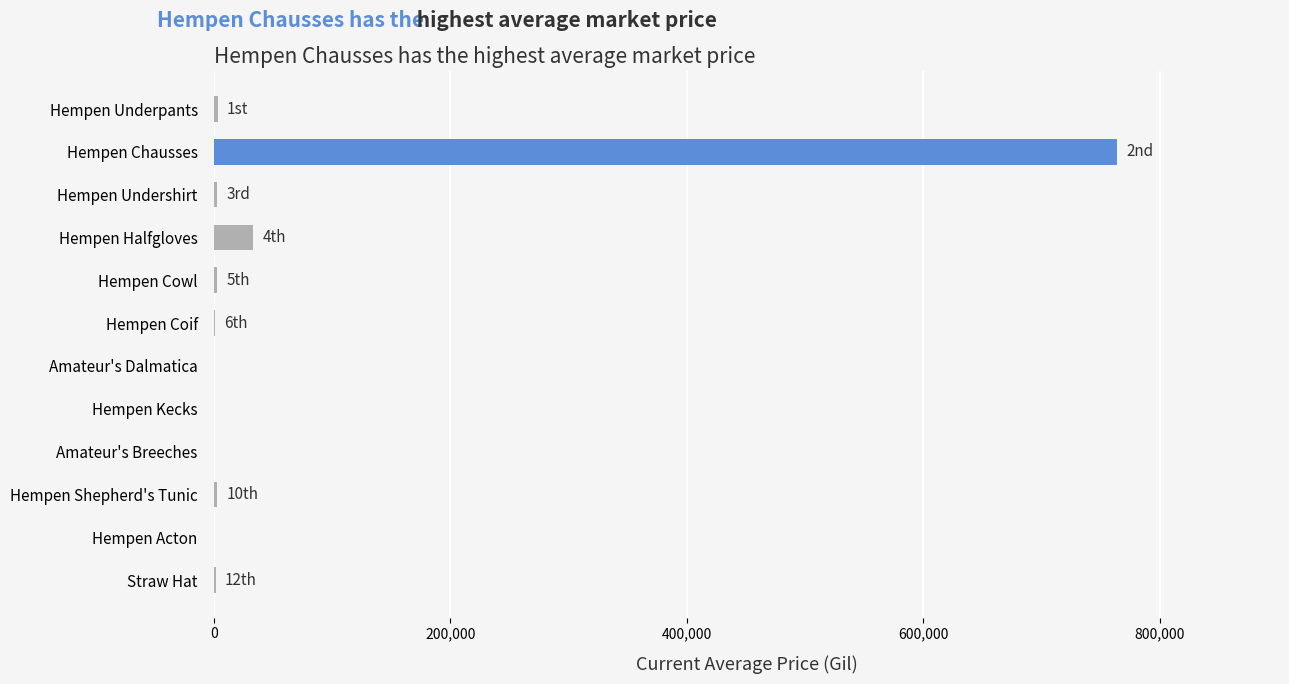

Which category has the highest value across all series?

Hempen Chausses